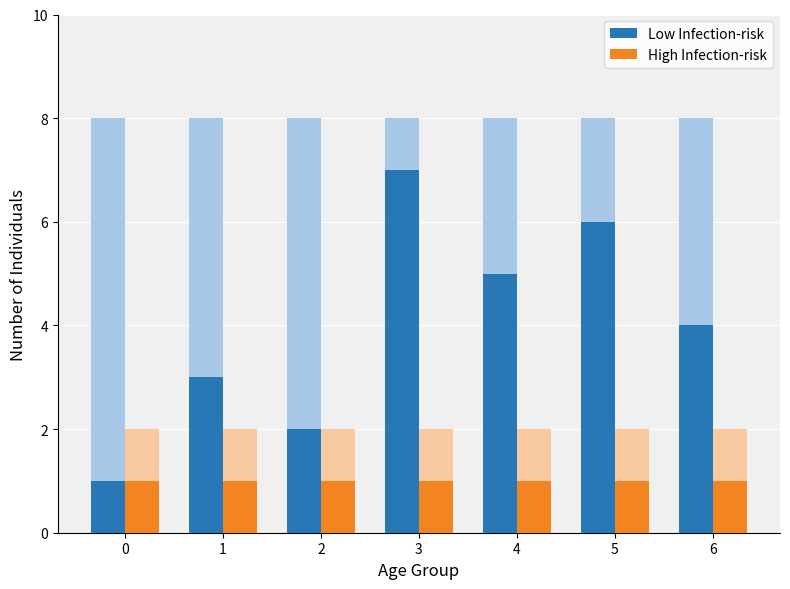

Which has a higher value, 3 or 2?

3